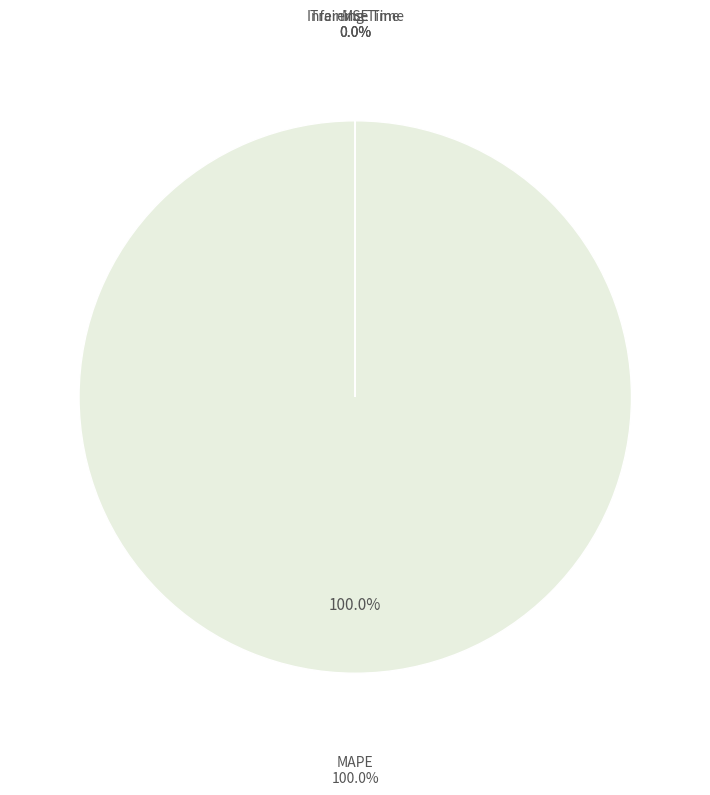

Is it true that MAPE is 100% of the pie?

True